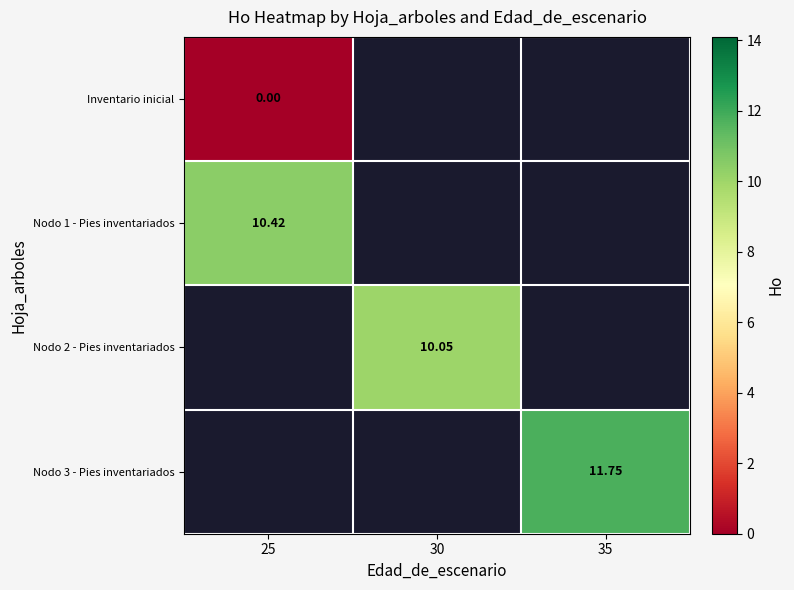

Count the number of data series in this chart.

4